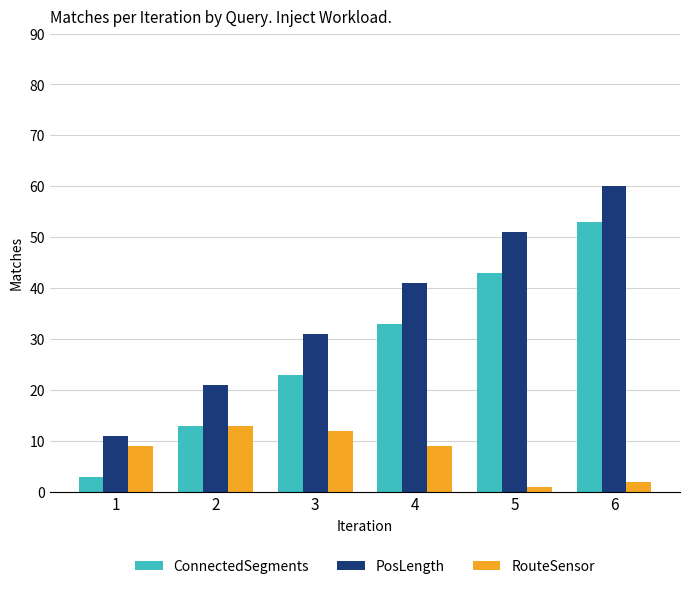

How many bars are there in total?

18